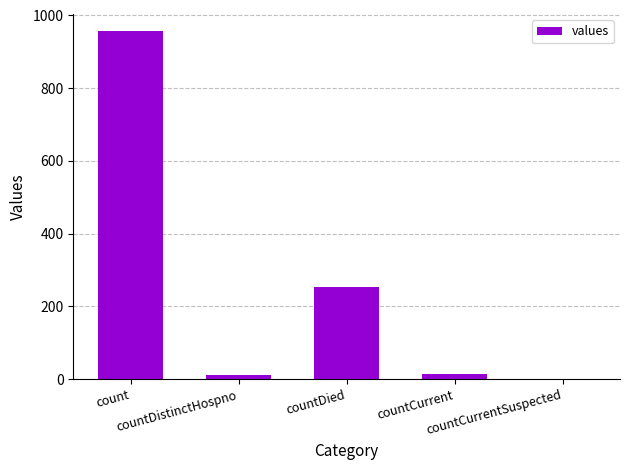

Between countDied and countCurrentSuspected, which is larger?

countDied